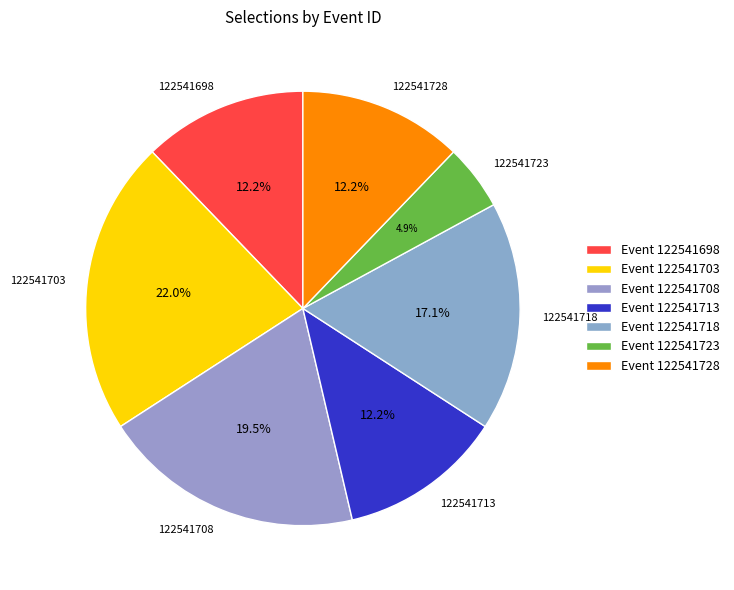

Count the number of slices in the pie.

7